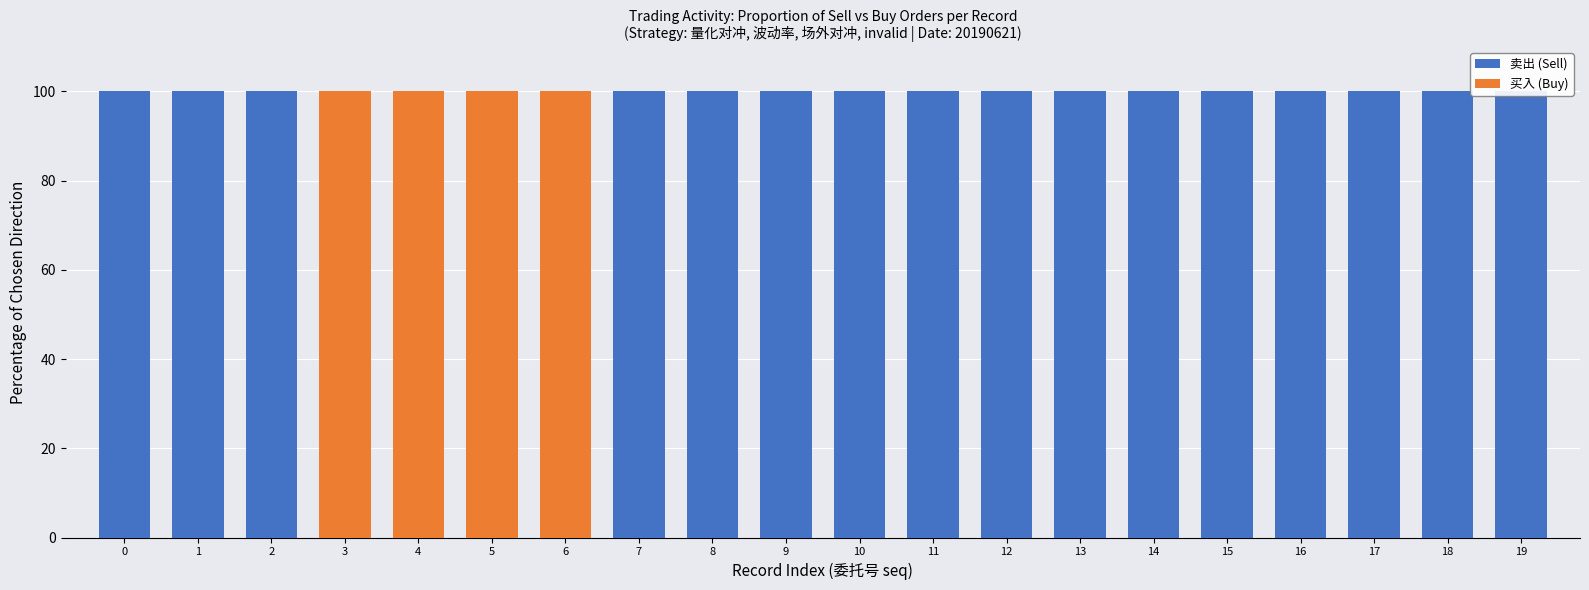

The value of 卖出 (Sell) at 1 is 25. True or false?

False